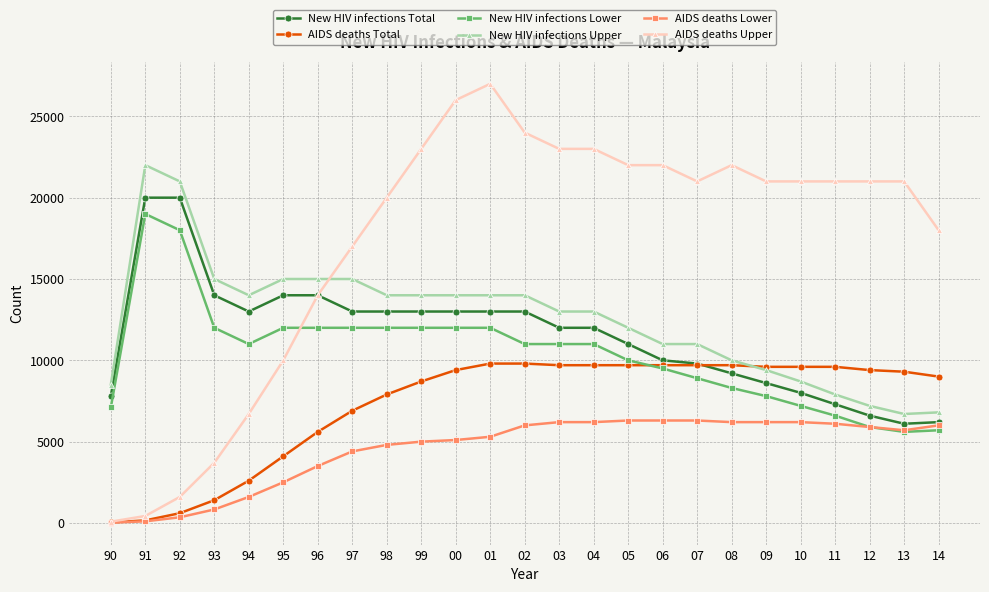

Rank the series at 00 from lowest to highest value.

AIDS deaths Lower, AIDS deaths Total, New HIV infections Lower, New HIV infections Total, New HIV infections Upper, AIDS deaths Upper